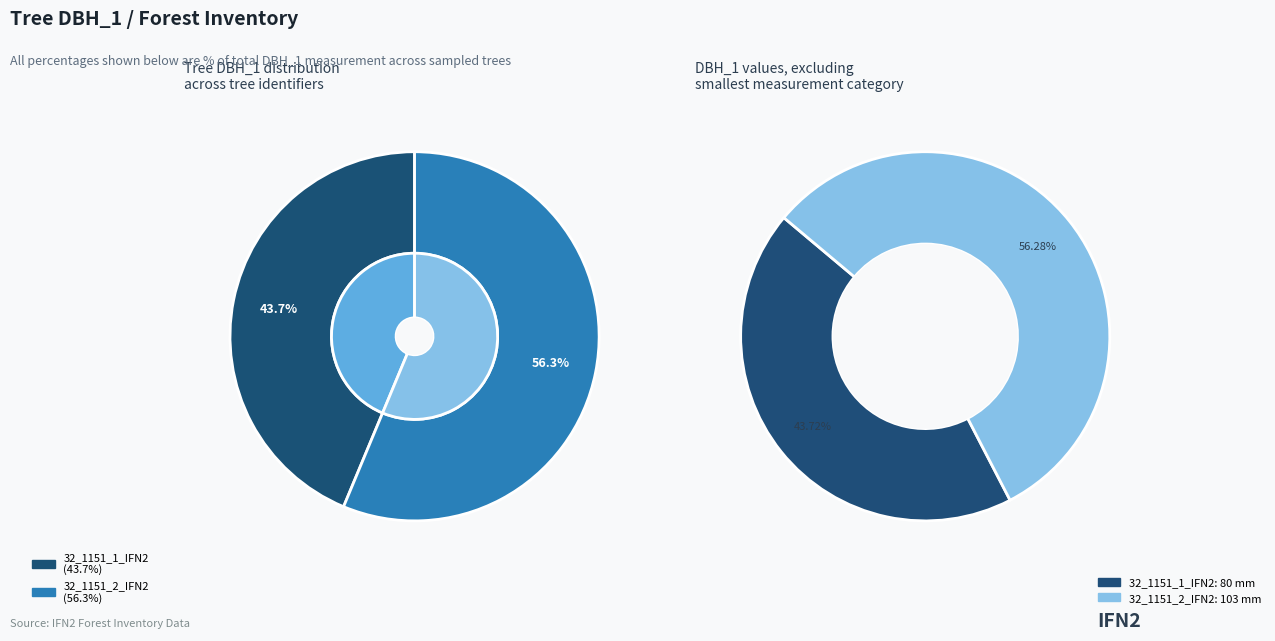

How much of the chart is everything except 32_1151_1_IFN2?

56.3%